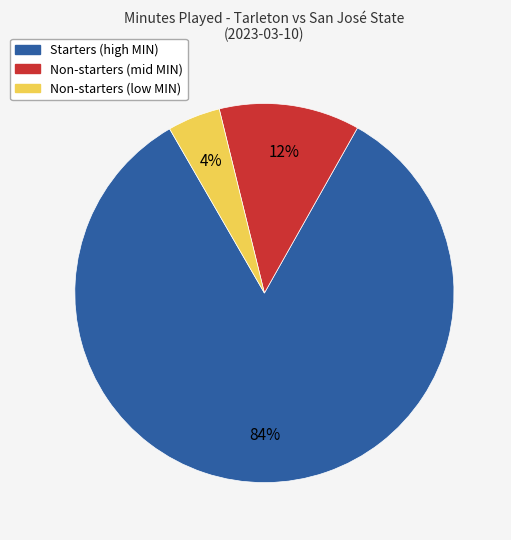

Does any single category account for the majority?

Yes